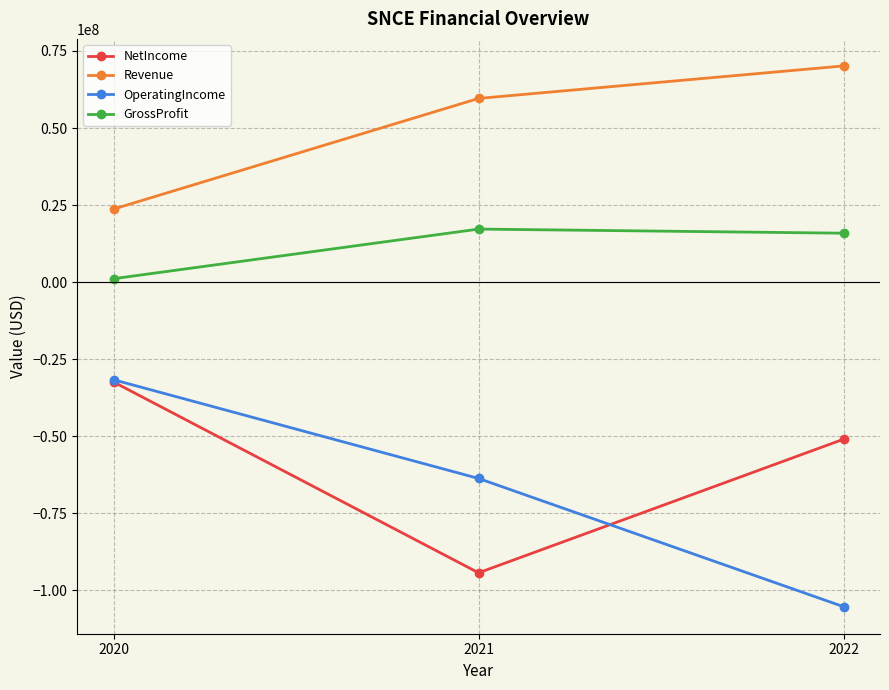

Which series changed the most between 2020 and 2022?

OperatingIncome